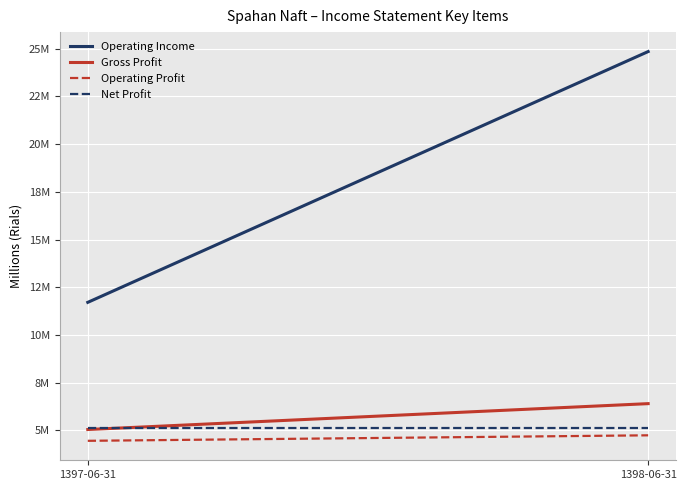

Reading right to left, extract all data points from this chart.

Operating Income: 1398-06-31=24848833	1397-06-31=11710588
Gross Profit: 1398-06-31=6403478	1397-06-31=5048185
Operating Profit: 1398-06-31=4744140	1397-06-31=4455993
Net Profit: 1398-06-31=5106242	1397-06-31=5106242